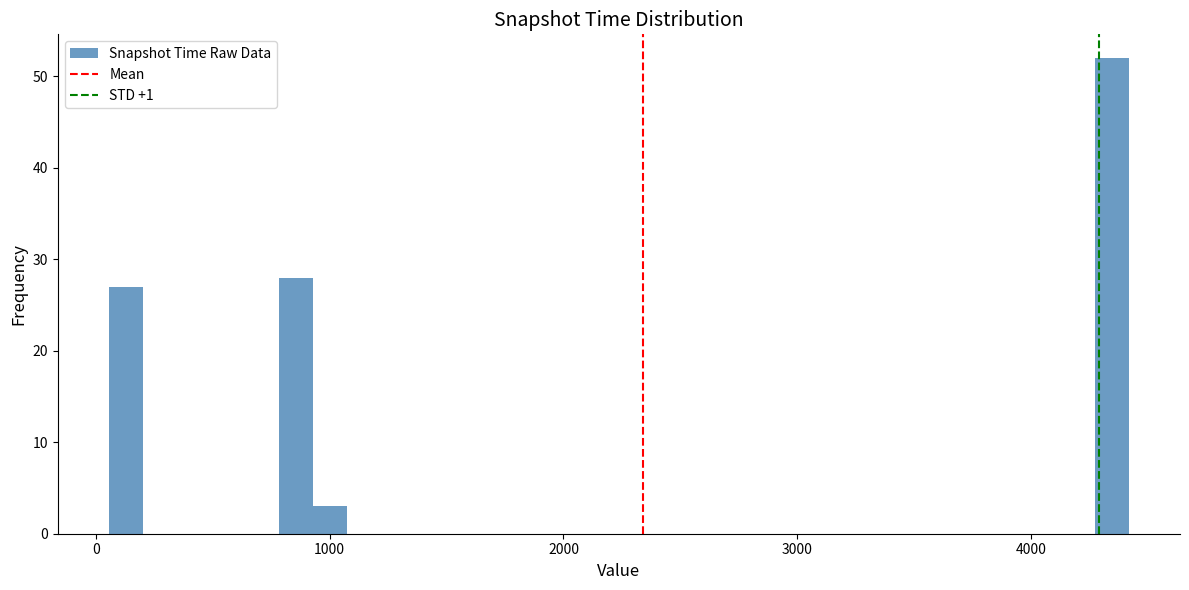

Around what value on the x-axis is the tallest bar? Give the approximate position of its centre, as read against the axis.

4300